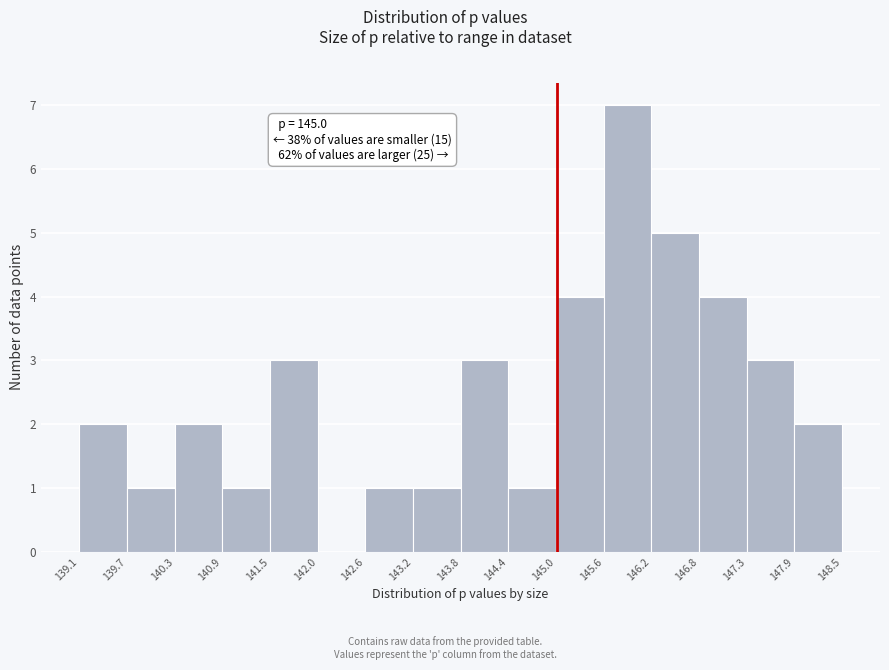

Which range on the x-axis has the tallest bar?

145.6 to 146.2